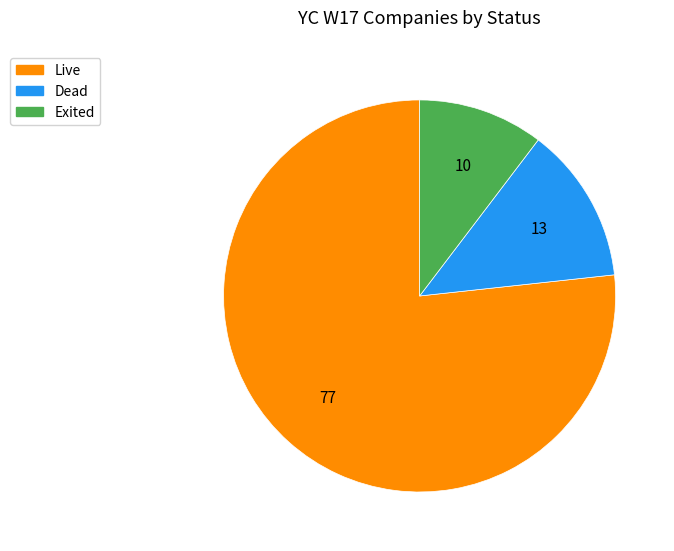

Approximately how many times larger is the value at Exited compared to Live?

0.1